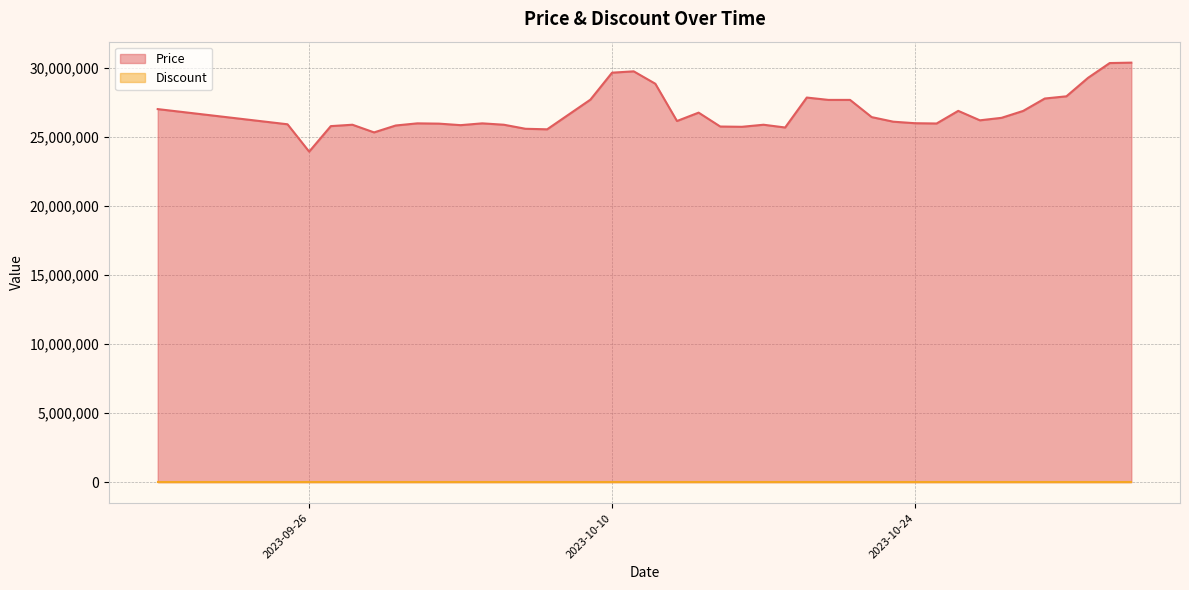

What is the label of the 18th point from the left?

2023-10-12